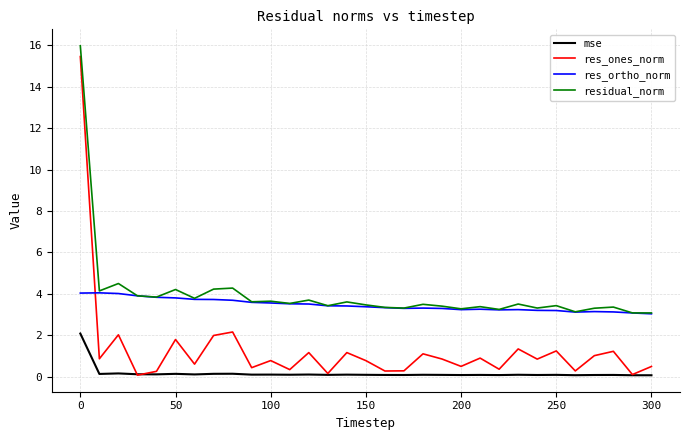

What is the greatest value displayed?

16.0